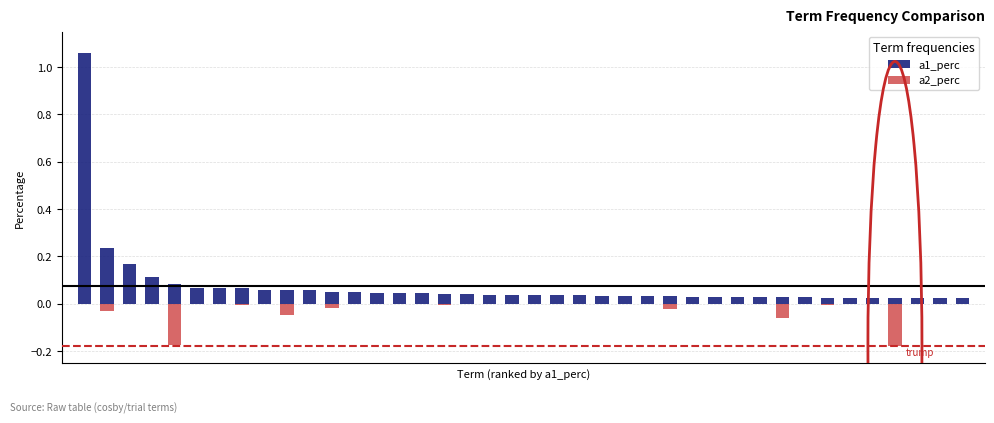

Reading right to left, what are all the values shown in this chart?

a1_perc: 0.0	0.0	0.0	0.0	0.0	0.0	0.0	0.0	0.0	0.0	0.0	0.0	0.0	0.0	0.0	0.0	0.0	0.0	0.0	0.0	0.0	0.0	0.0	0.0	0.0	0.0	0.0	0.0	0.1	0.1	0.1	0.1	0.1	0.1	0.1	0.1	0.1	0.2	0.2	1.1
a2_perc: 0.0	0.0	0.0	-0.2	0.0	0.0	-0.0	0.0	-0.1	0.0	0.0	0.0	-0.0	-0.0	0.0	0.0	0.0	0.0	0.0	0.0	0.0	0.0	0.0	-0.0	0.0	-0.0	0.0	0.0	-0.0	0.0	-0.0	0.0	-0.0	0.0	0.0	-0.2	0.0	0.0	-0.0	-0.0